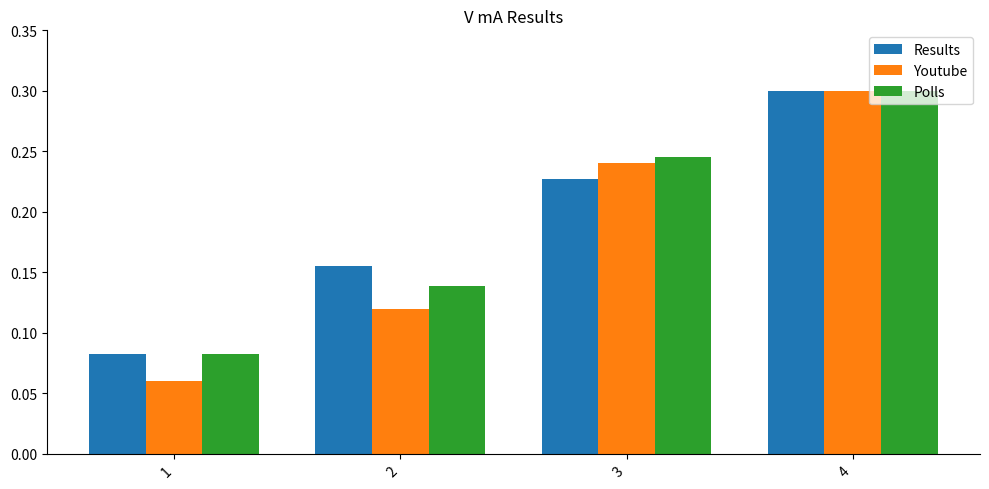

What are all the series names shown in the legend?

Results, Youtube, Polls